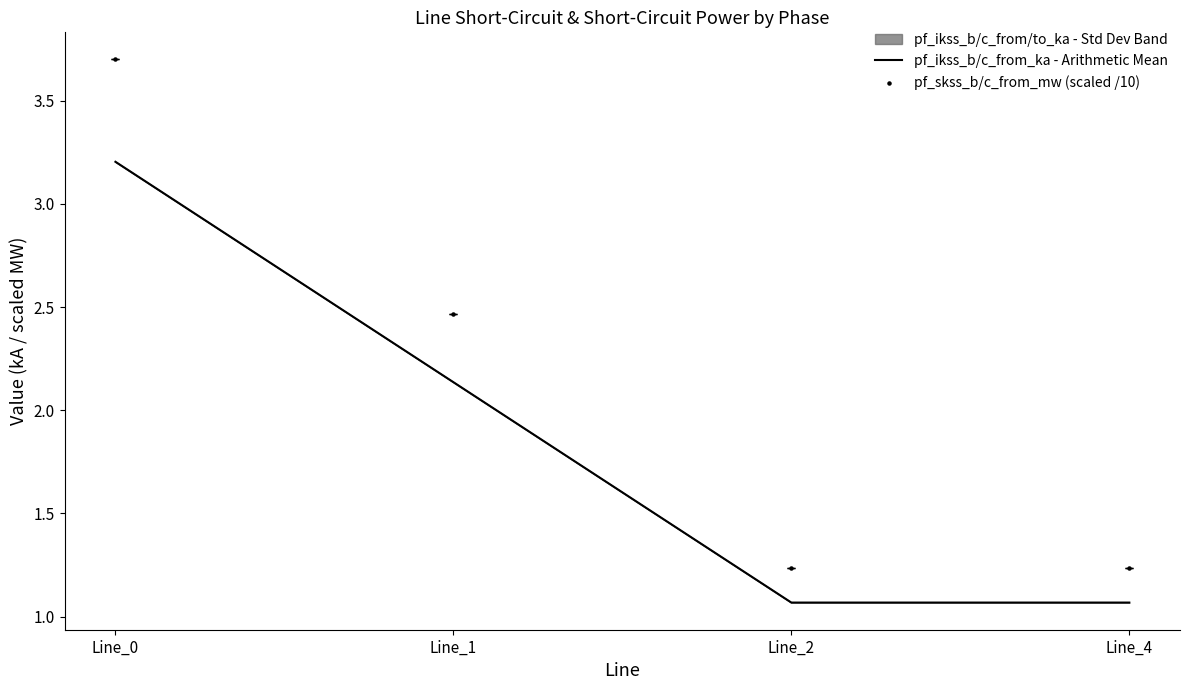

Which series reaches the minimum Y coordinate?

pf_ikss_b/c_from_ka - Arithmetic Mean